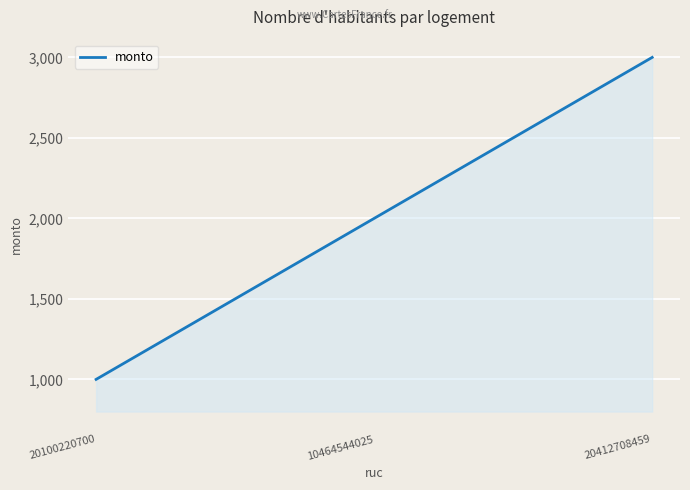

What is the minimum value shown in the chart?

1000.0